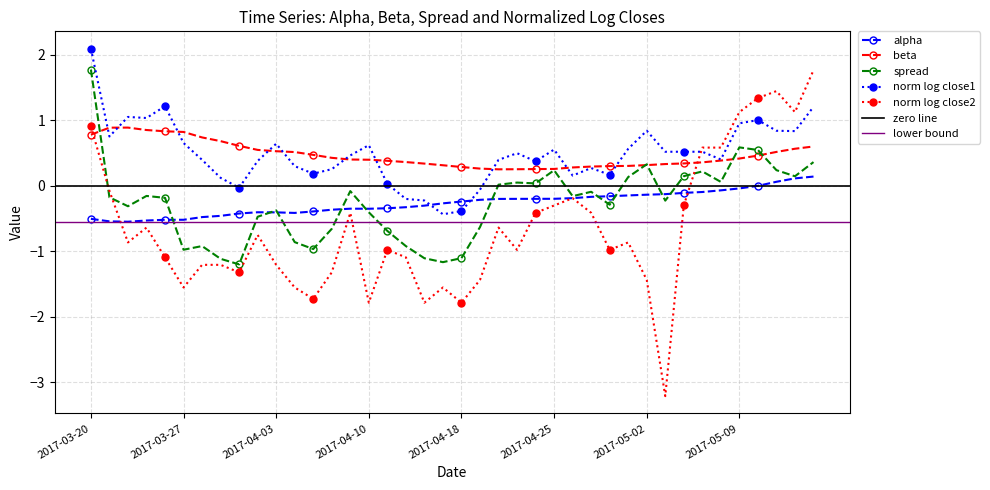

Where do beta and normalizedLogClose1 first cross each other?

2017-03-20 and 2017-03-21